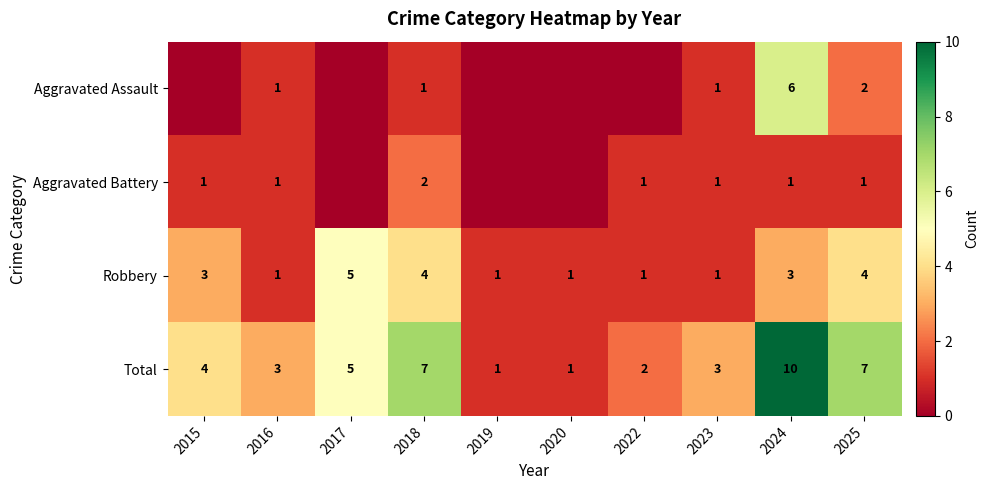

What is the difference between the maximum and second lowest values in the Robbery series?

4